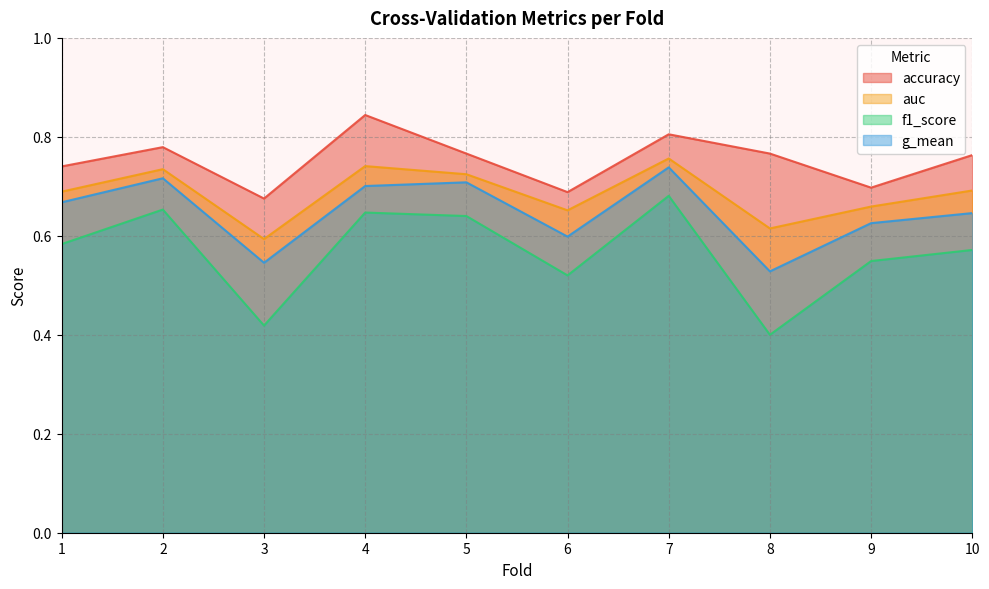

How many interior local valleys does the f1_score series have?

3